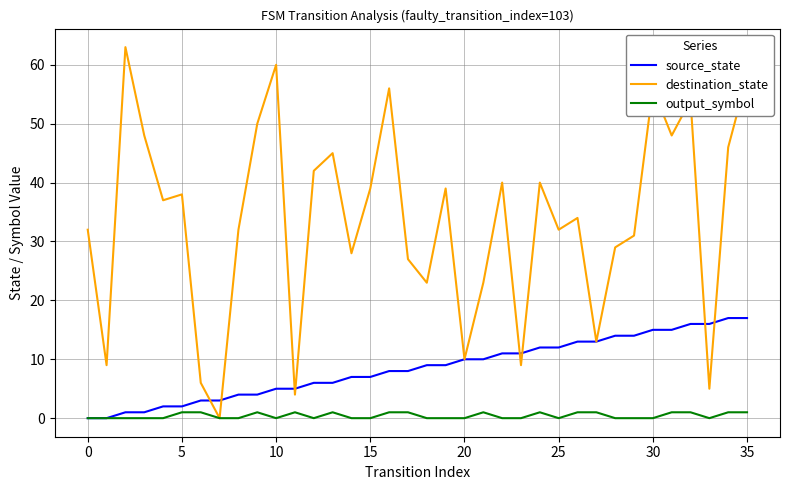

Which series has the largest total across all categories?

destination_state